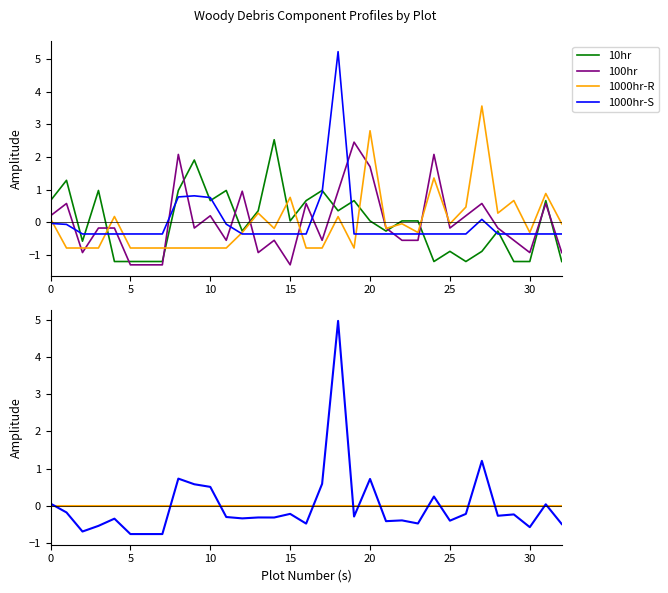

Count the number of data series in this chart.

6